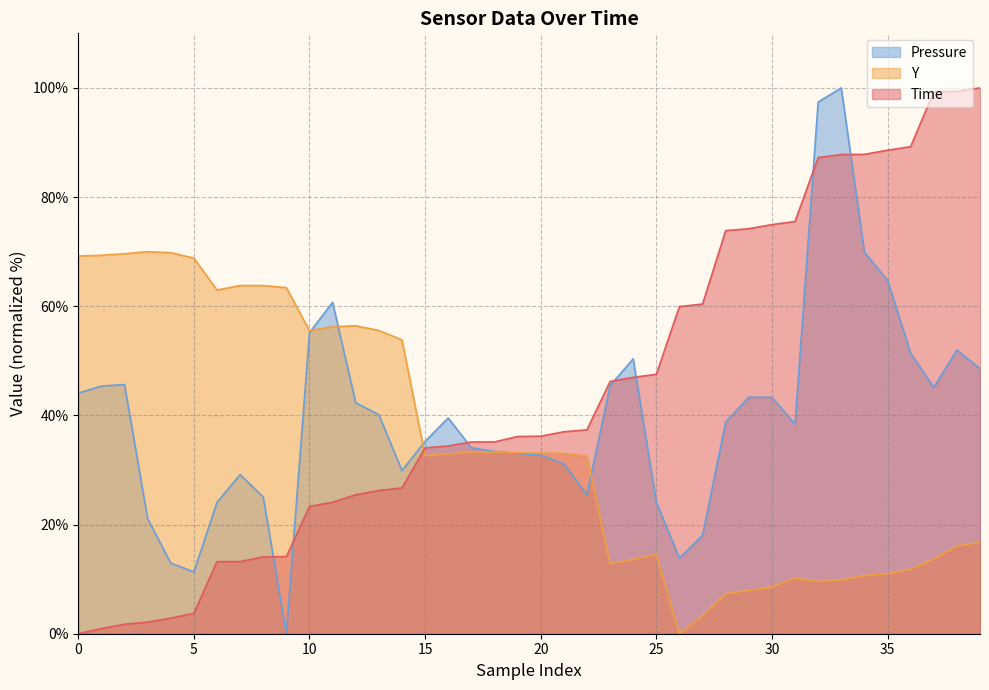

What is the maximum value shown in the chart?

100.0